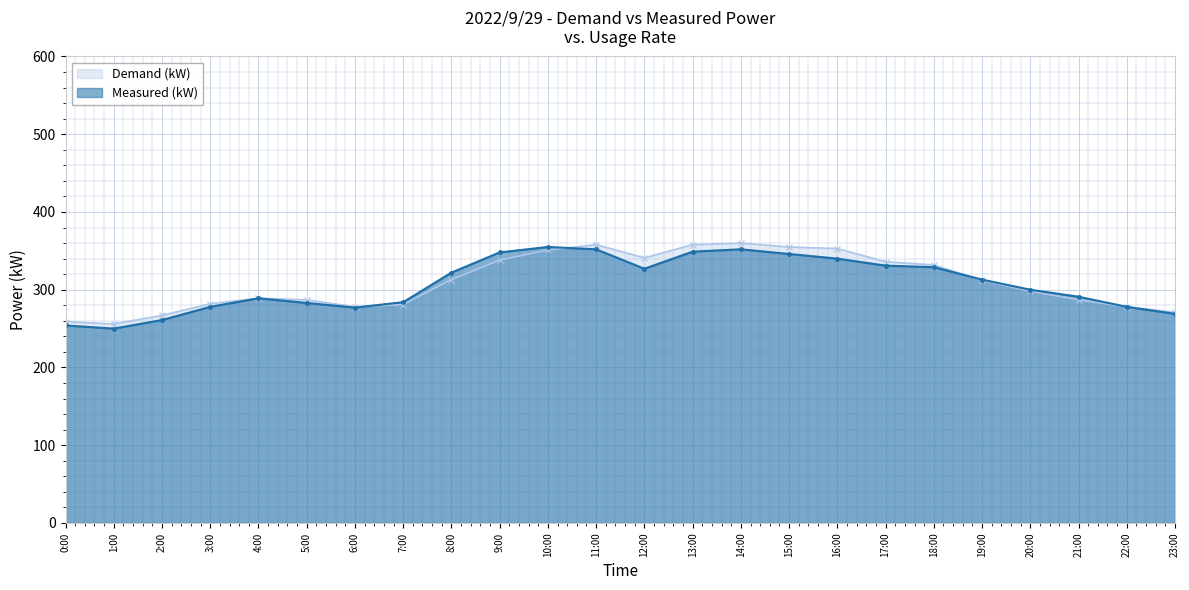

What is the sum of all Measured (kW) values?

7378